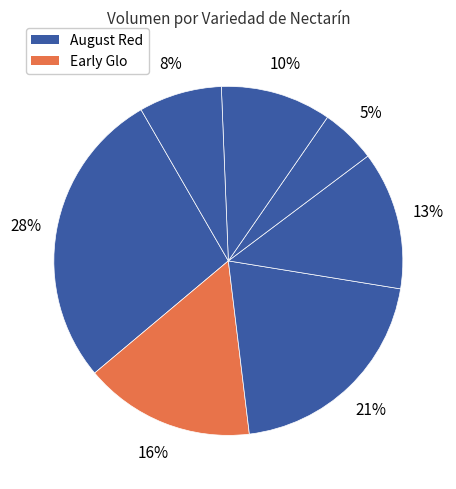

How many slices are in this pie chart?

7